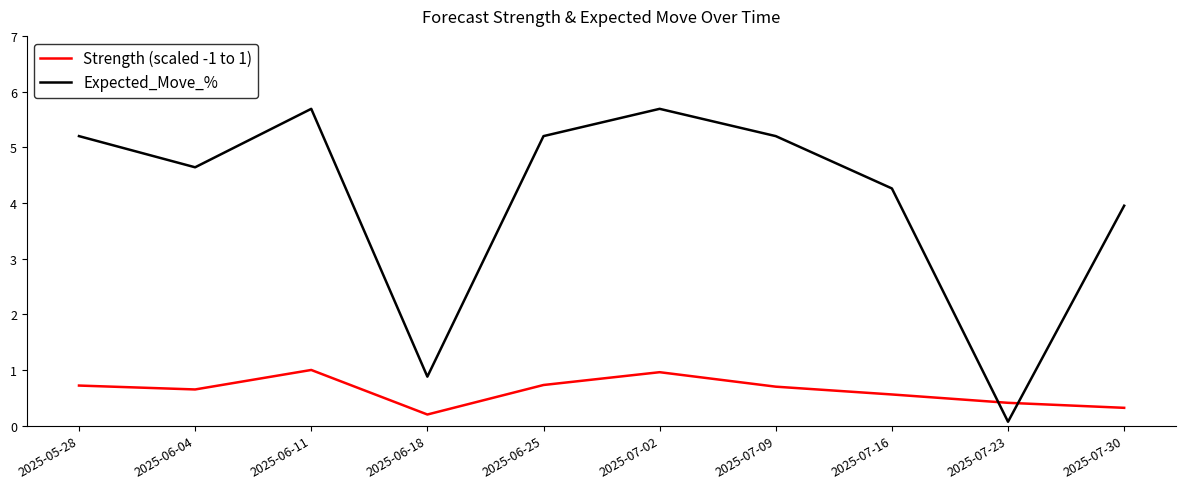

At 2025-07-30, list the series in order from largest to smallest.

Expected_Move_%, Strength (scaled -1 to 1)